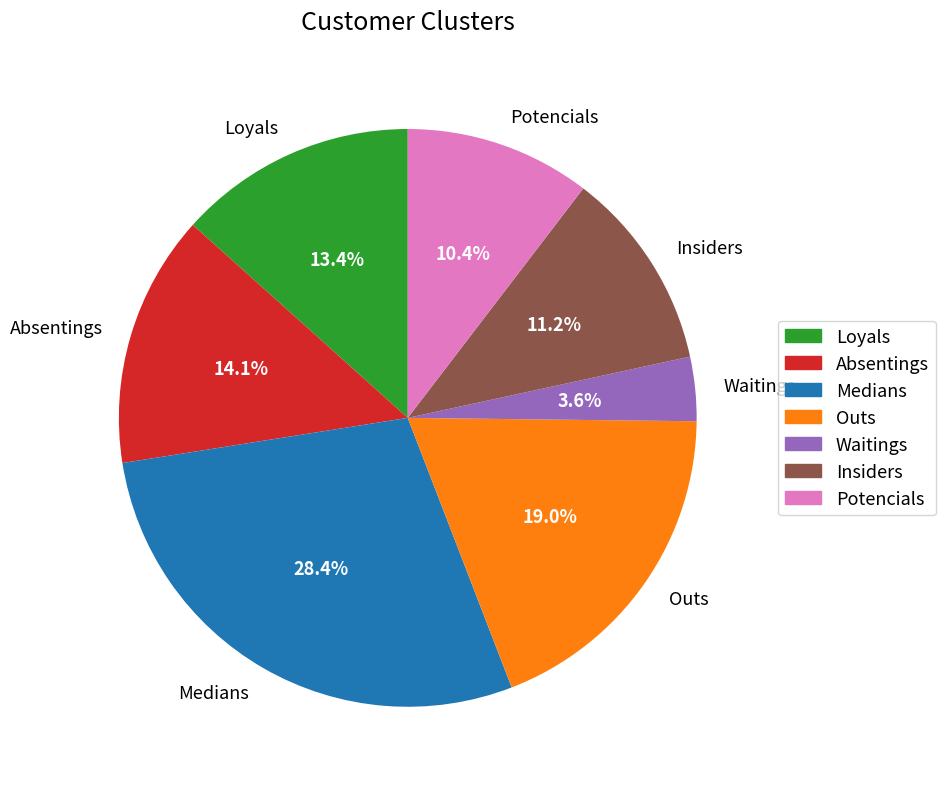

To the nearest percent, what is the combined percentage of Outs and Absentings?

33%